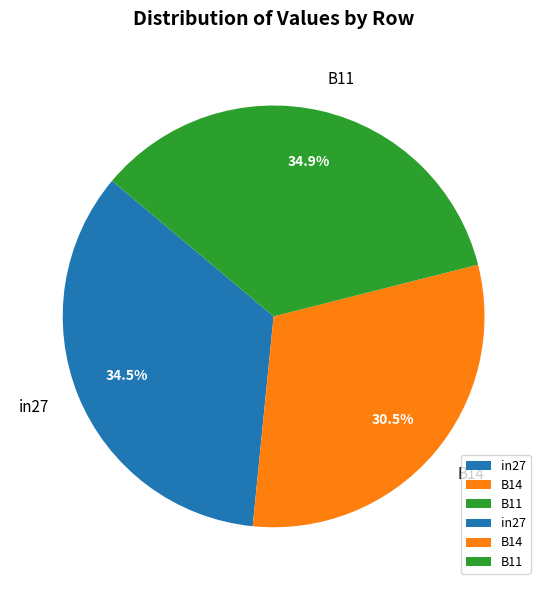

Count the number of slices in the pie.

3